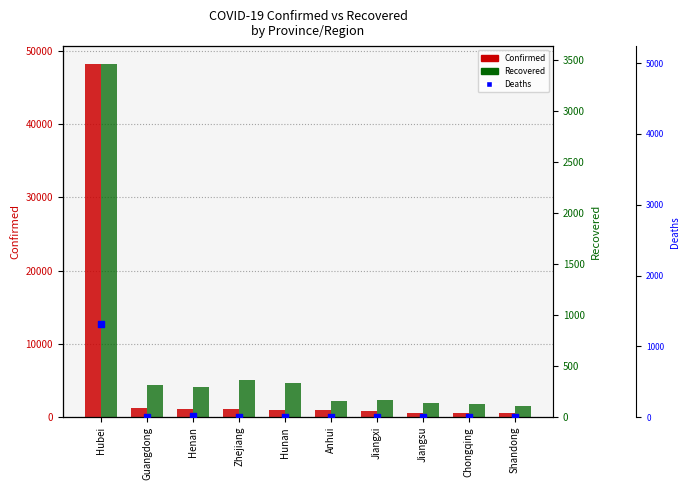

At how many categories does at least one series exceed 28200?

1